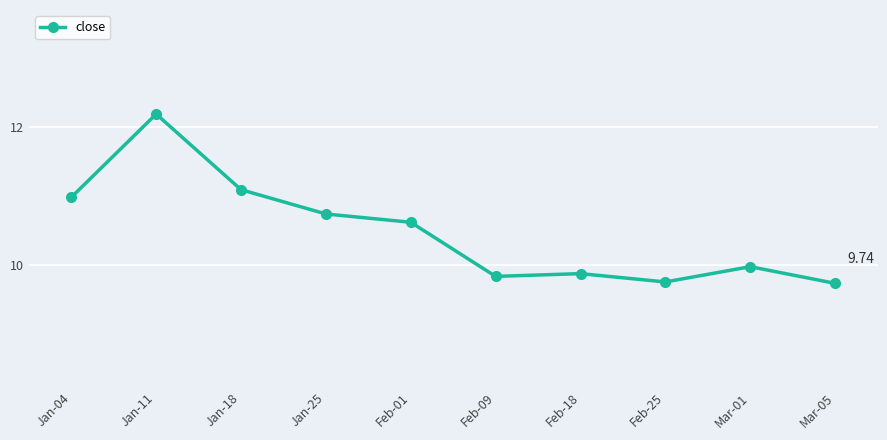

Which has a higher value, Jan-11 or Feb-01?

Jan-11